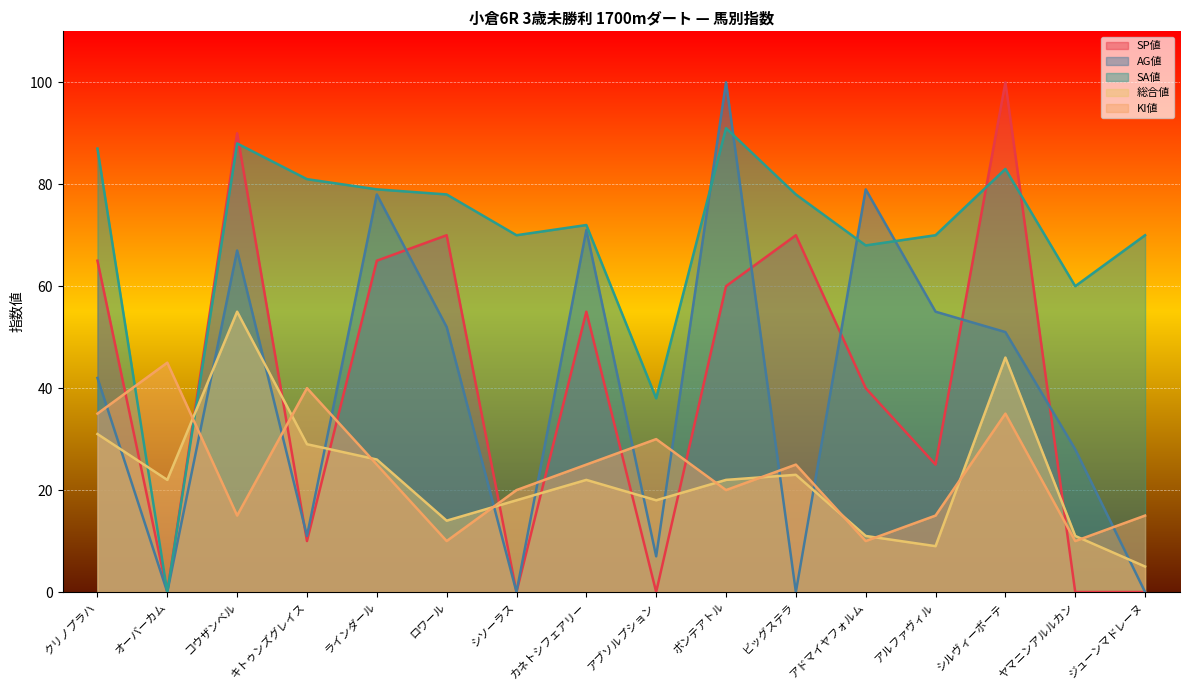

Reading left to right, extract all data points from this chart.

SP値: クリノプラハ=65	オーバーカム=0	コウザンベル=90	キトゥンズグレイス=10	ラインダール=65	ロワール=70	シソーラス=0	カネトシフェアリー=55	アブソルプション=0	ボンテアトル=60	ビッグステラ=70	アドマイヤフォルム=40	アルファヴィル=25	シルヴィーボーテ=100	ヤマニンアルルカン=0	ジューンマドレーヌ=0
AG値: クリノプラハ=42	オーバーカム=0	コウザンベル=67	キトゥンズグレイス=11	ラインダール=78	ロワール=52	シソーラス=0	カネトシフェアリー=71	アブソルプション=7	ボンテアトル=100	ビッグステラ=0	アドマイヤフォルム=79	アルファヴィル=55	シルヴィーボーテ=51	ヤマニンアルルカン=28	ジューンマドレーヌ=0
SA値: クリノプラハ=87	オーバーカム=0	コウザンベル=88	キトゥンズグレイス=81	ラインダール=79	ロワール=78	シソーラス=70	カネトシフェアリー=72	アブソルプション=38	ボンテアトル=91	ビッグステラ=78	アドマイヤフォルム=68	アルファヴィル=70	シルヴィーボーテ=83	ヤマニンアルルカン=60	ジューンマドレーヌ=70
総合値: クリノプラハ=31	オーバーカム=22	コウザンベル=55	キトゥンズグレイス=29	ラインダール=26	ロワール=14	シソーラス=18	カネトシフェアリー=22	アブソルプション=18	ボンテアトル=22	ビッグステラ=23	アドマイヤフォルム=11	アルファヴィル=9	シルヴィーボーテ=46	ヤマニンアルルカン=11	ジューンマドレーヌ=5
KI値: クリノプラハ=35	オーバーカム=45	コウザンベル=15	キトゥンズグレイス=40	ラインダール=25	ロワール=10	シソーラス=20	カネトシフェアリー=25	アブソルプション=30	ボンテアトル=20	ビッグステラ=25	アドマイヤフォルム=10	アルファヴィル=15	シルヴィーボーテ=35	ヤマニンアルルカン=10	ジューンマドレーヌ=15